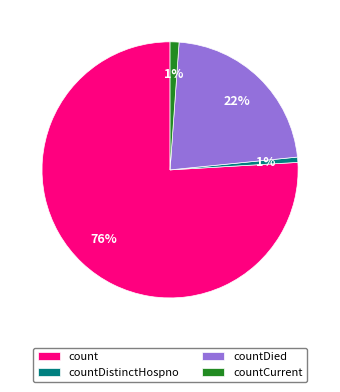

Do countCurrent and count together represent more than half of the pie?

Yes